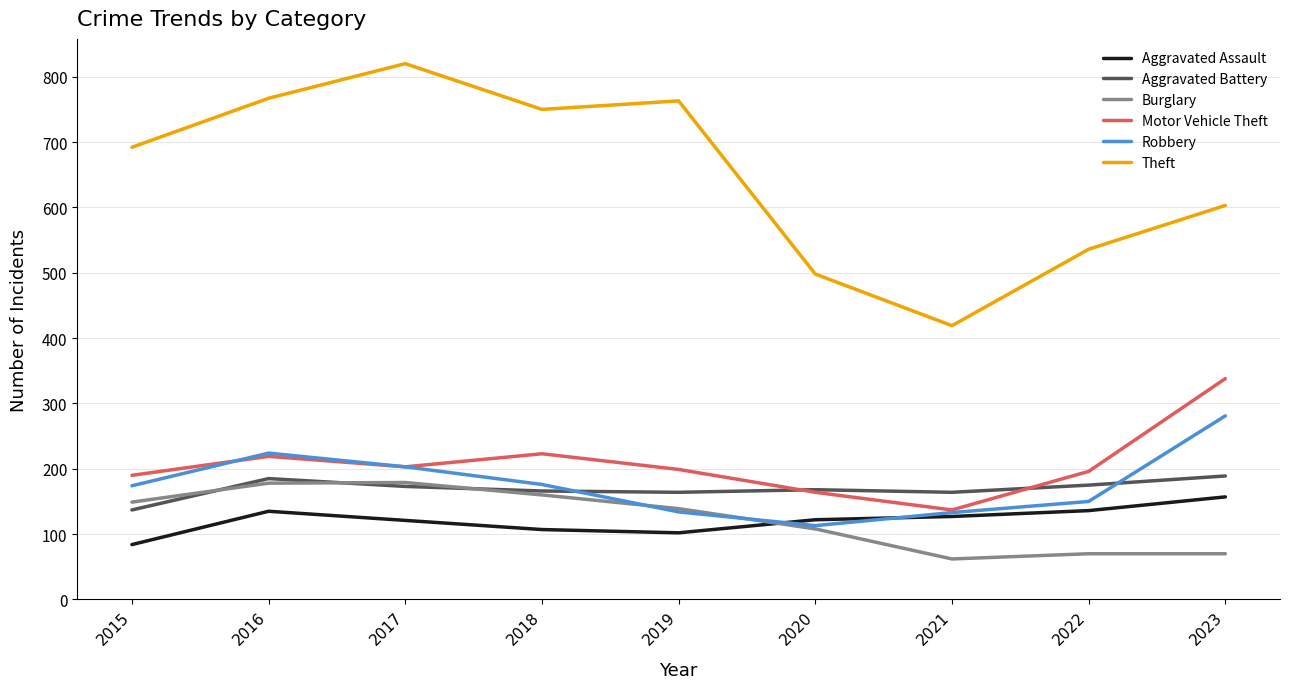

True or false: Burglary and Aggravated Battery intersect in this chart.

True